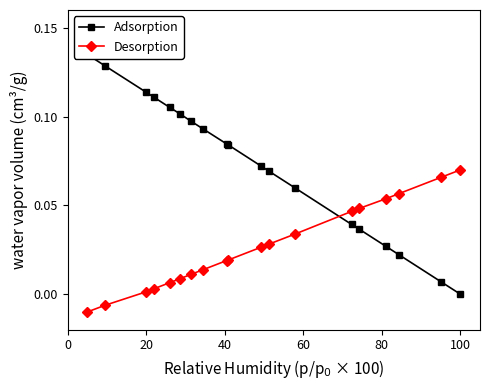

The value of Desorption at 80 is 0.0. True or false?

True